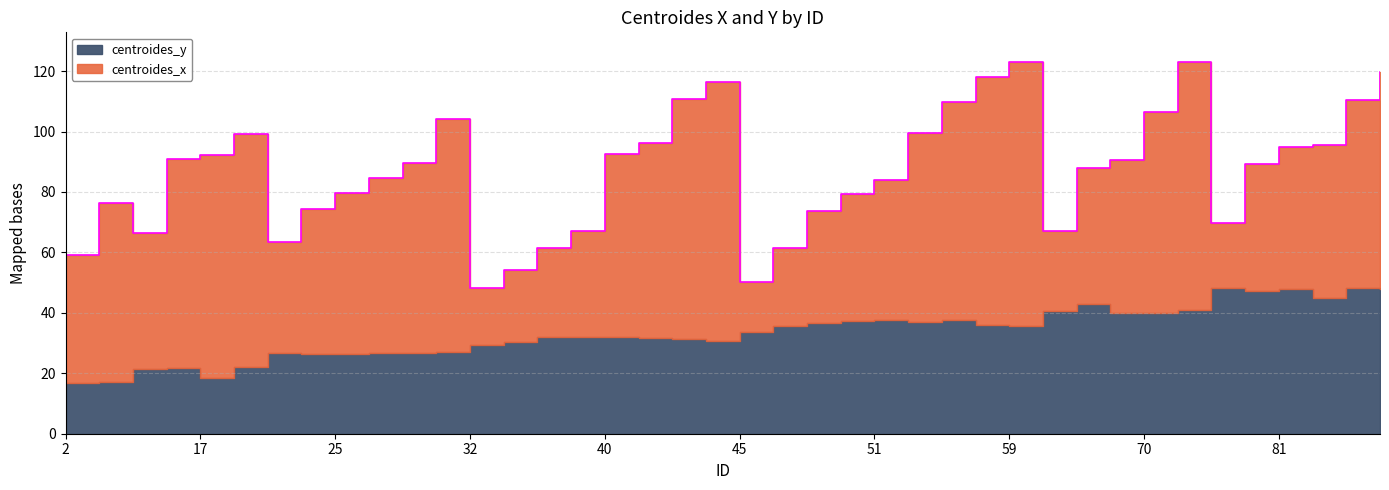

What are all the series names shown in the legend?

centroides_x, centroides_y